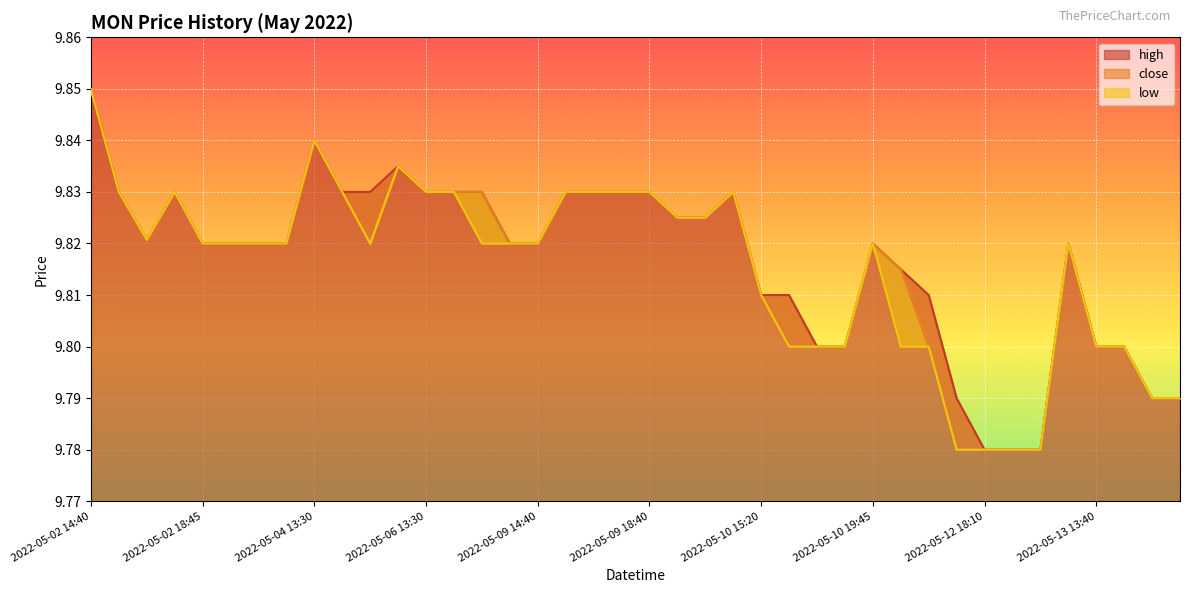

How many data points does each series have?

40